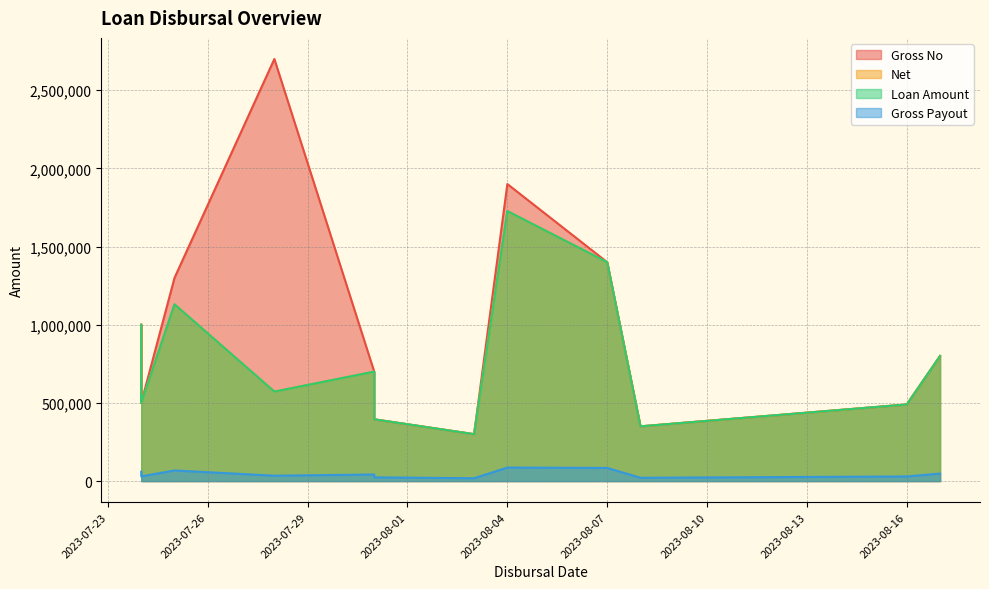

What is the label of the 7th point from the right?

2023-07-31